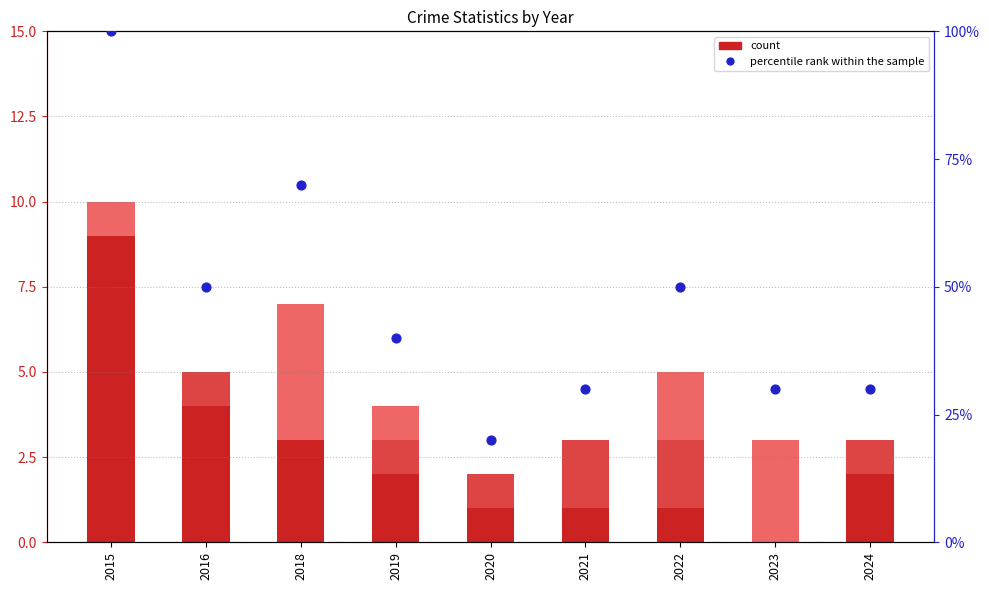

What is the total value across all series at 2016?

55